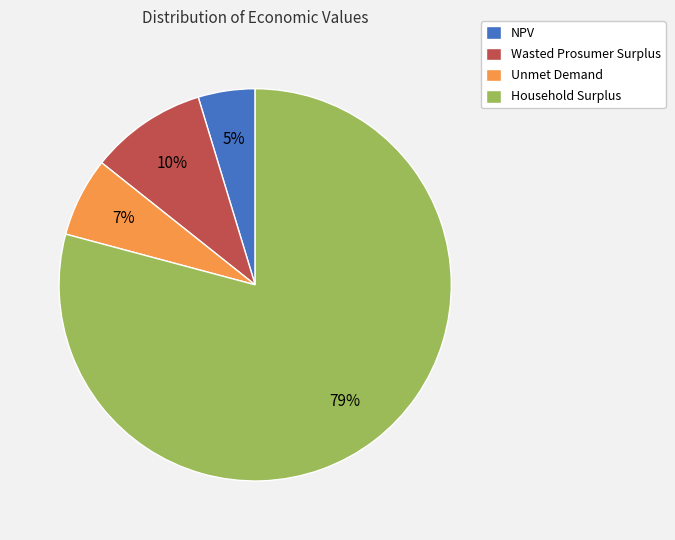

Which slice represents more than half of the pie?

Household Surplus